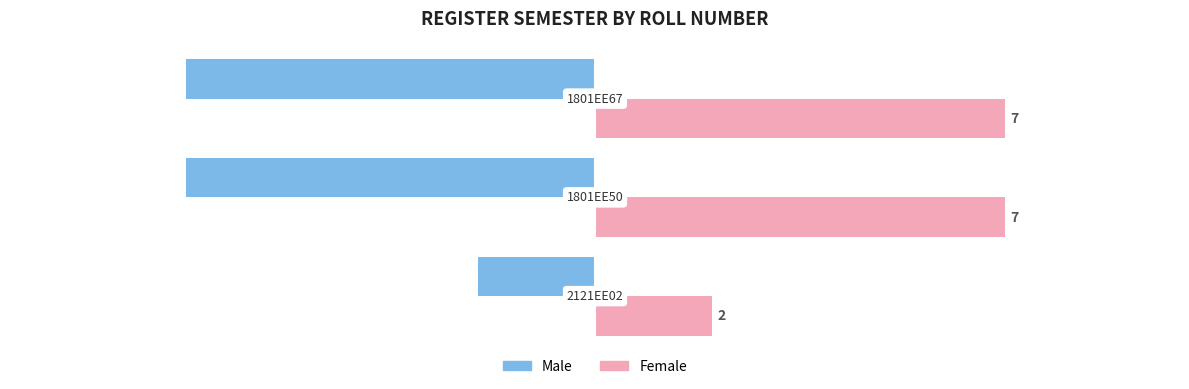

How many Male values are between -7 and -2?

3